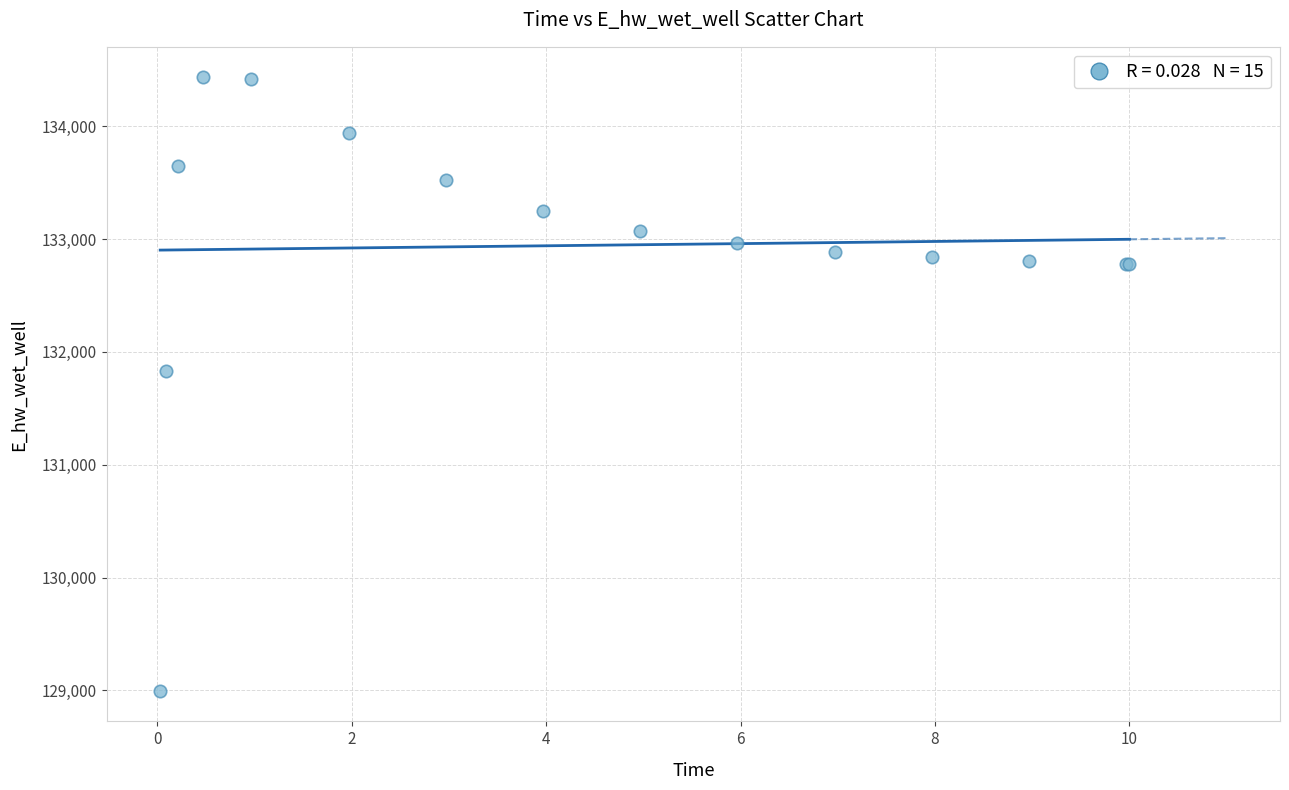

What Y value in the scatter plot is closest to 131714?

131832.8